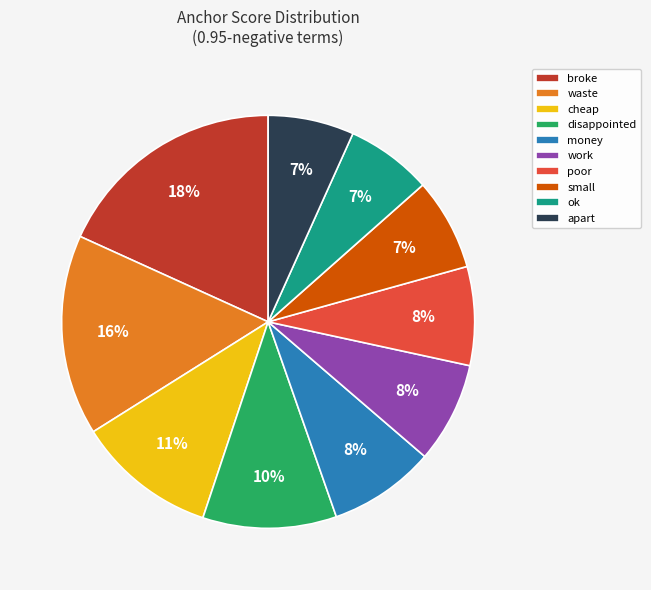

What is the largest slice in the pie chart?

broke